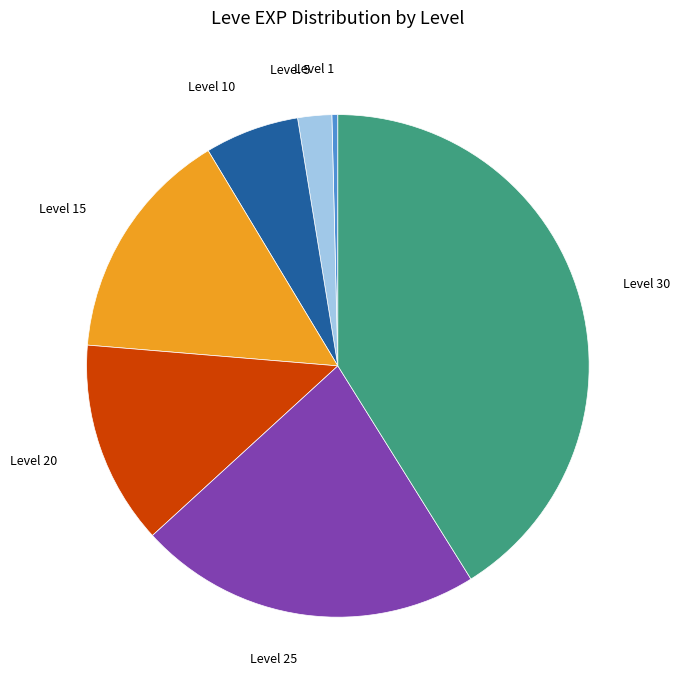

Is there any slice that represents more than half of the pie?

No